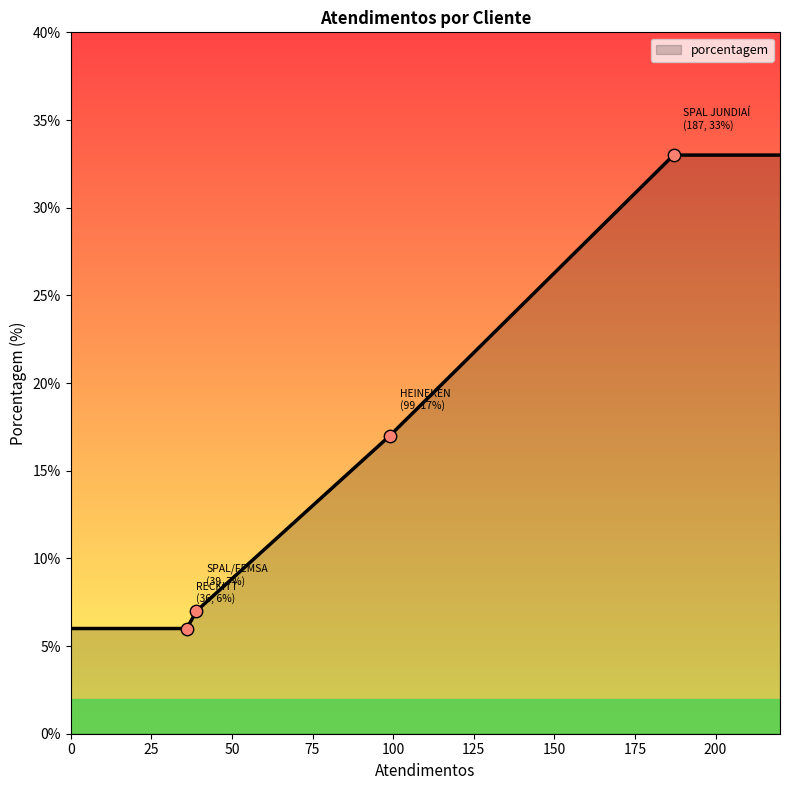

True or false: there are more than 2 points higher than both neighbors.

False